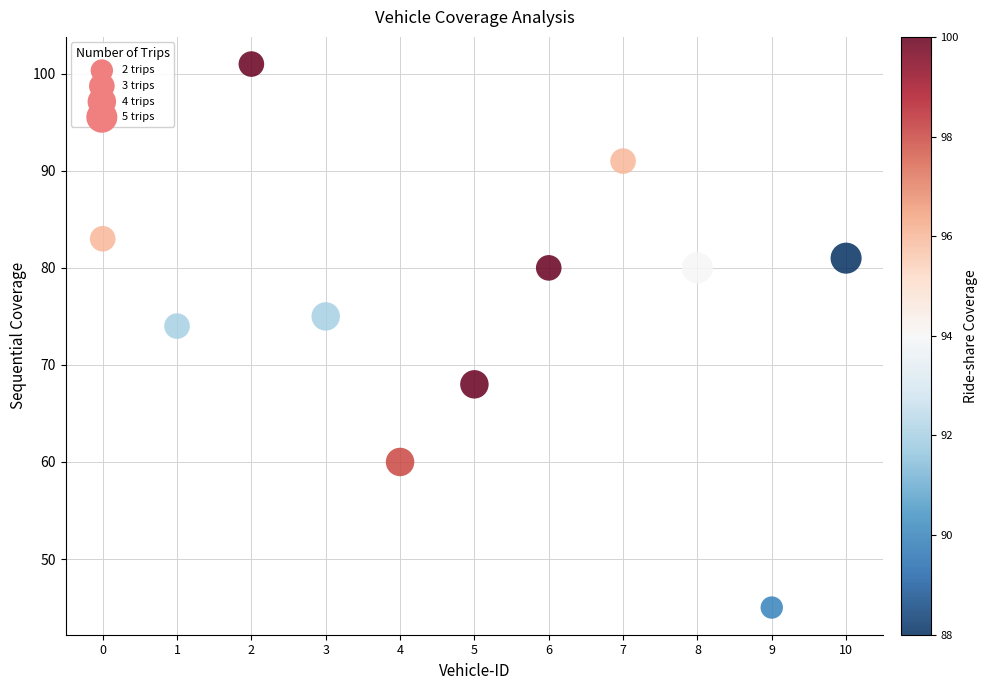

What is the range of Y values (max minus min)?

56